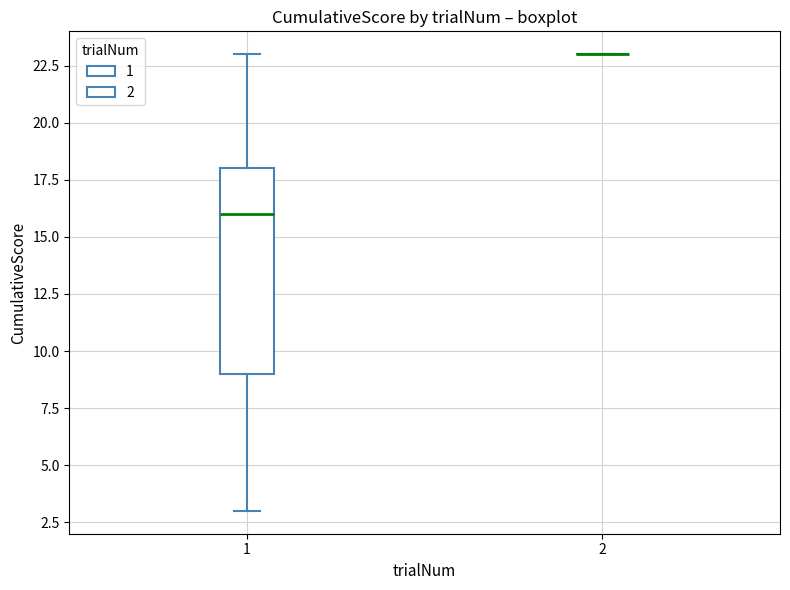

Comparing the boxes themselves (not the whiskers), which one is the tallest?

1